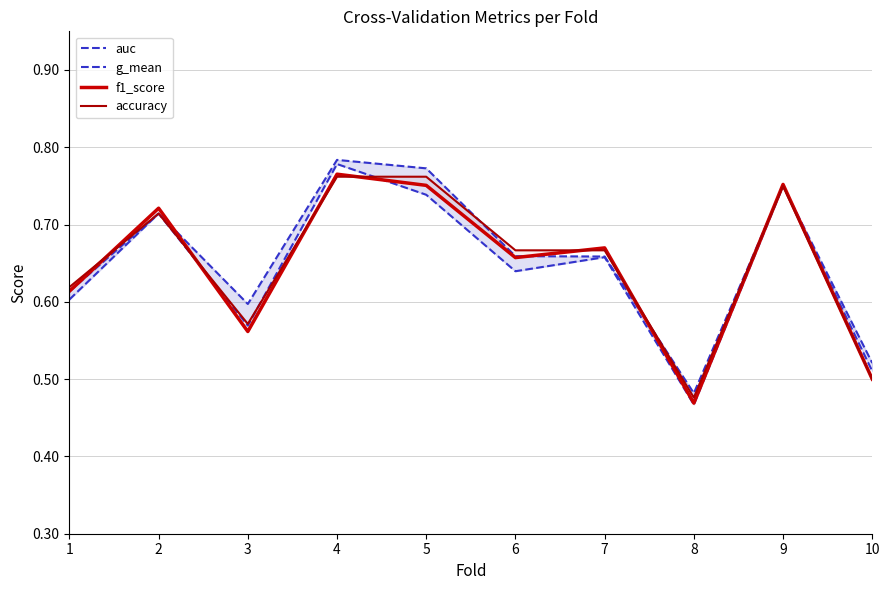

Which label corresponds to the smallest value in the chart?

8